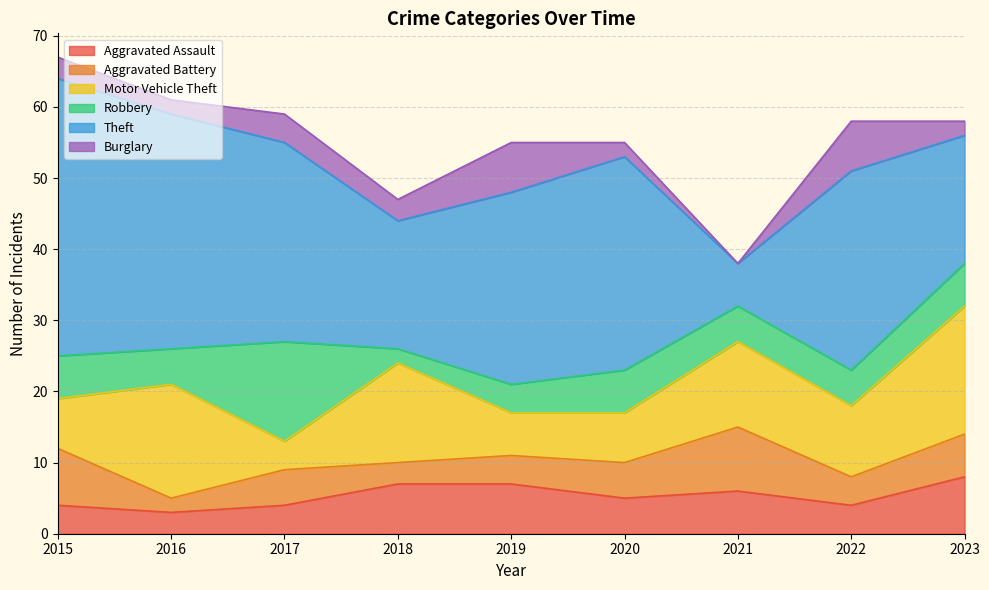

True or false: Robbery and Motor Vehicle Theft cross at least once.

True